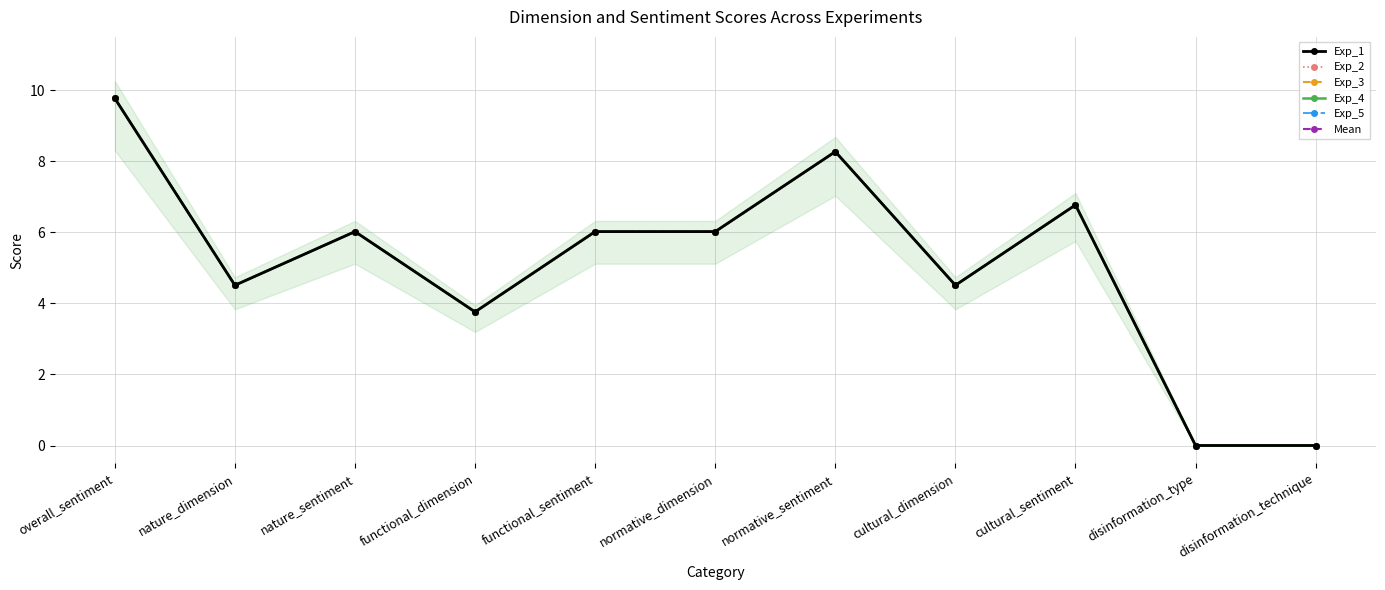

What is the average value of the Exp_3 series?

5.1